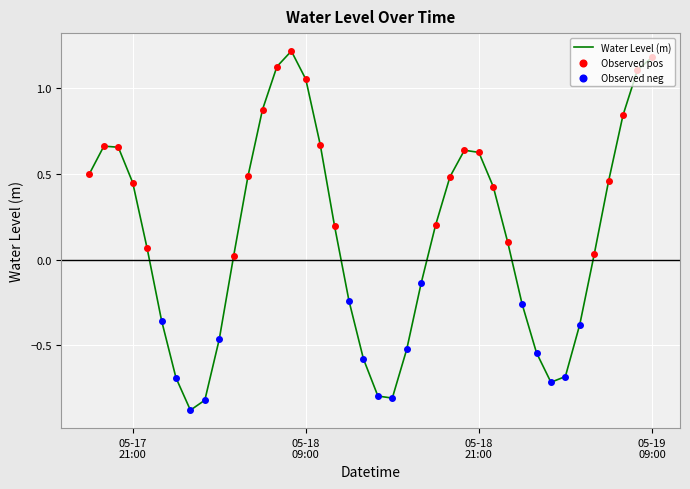

What is the smallest value displayed?

-0.9